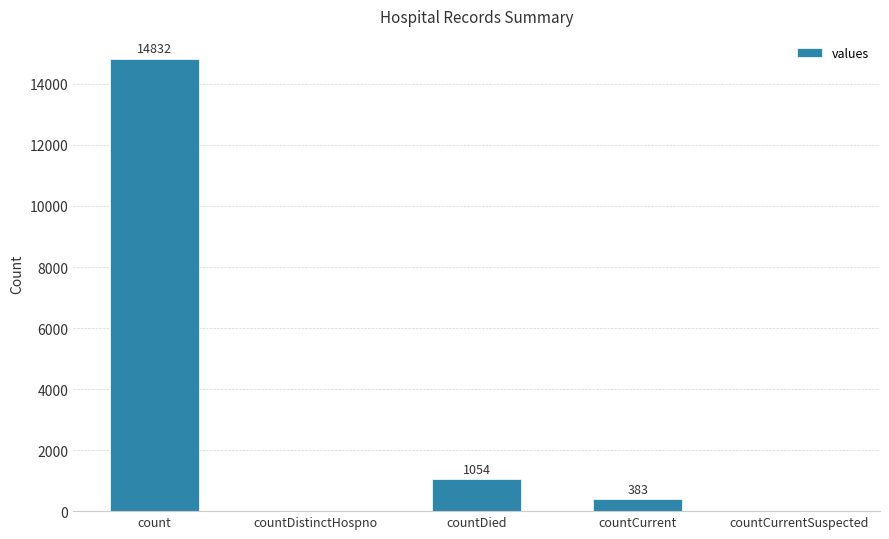

What is the average value?

3254